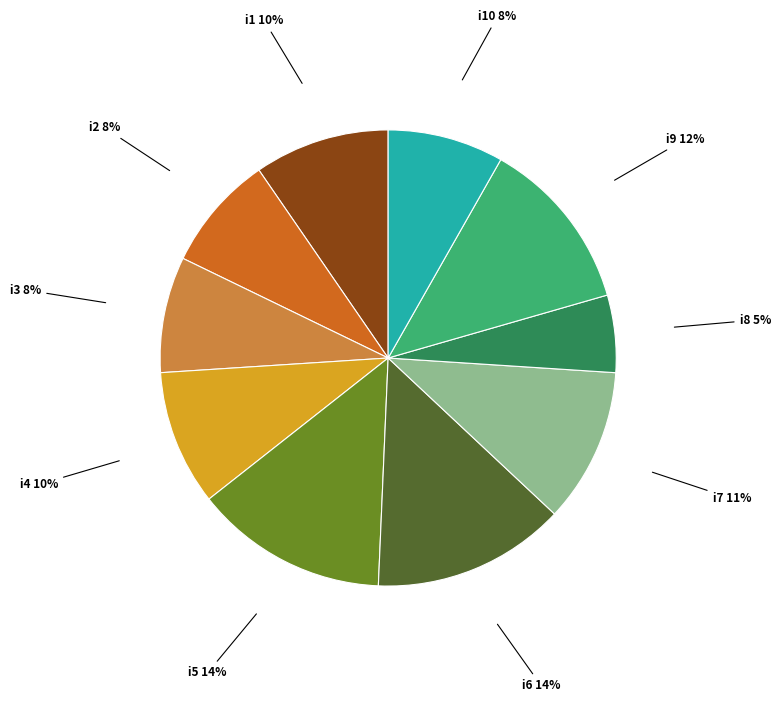

Count the number of slices in the pie.

10